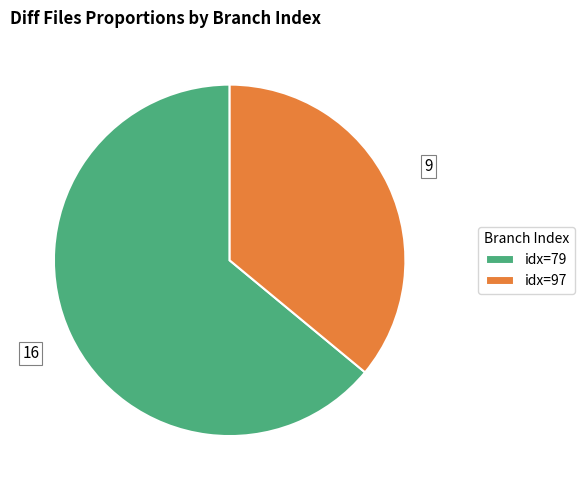

Is there any slice that represents more than half of the pie?

Yes